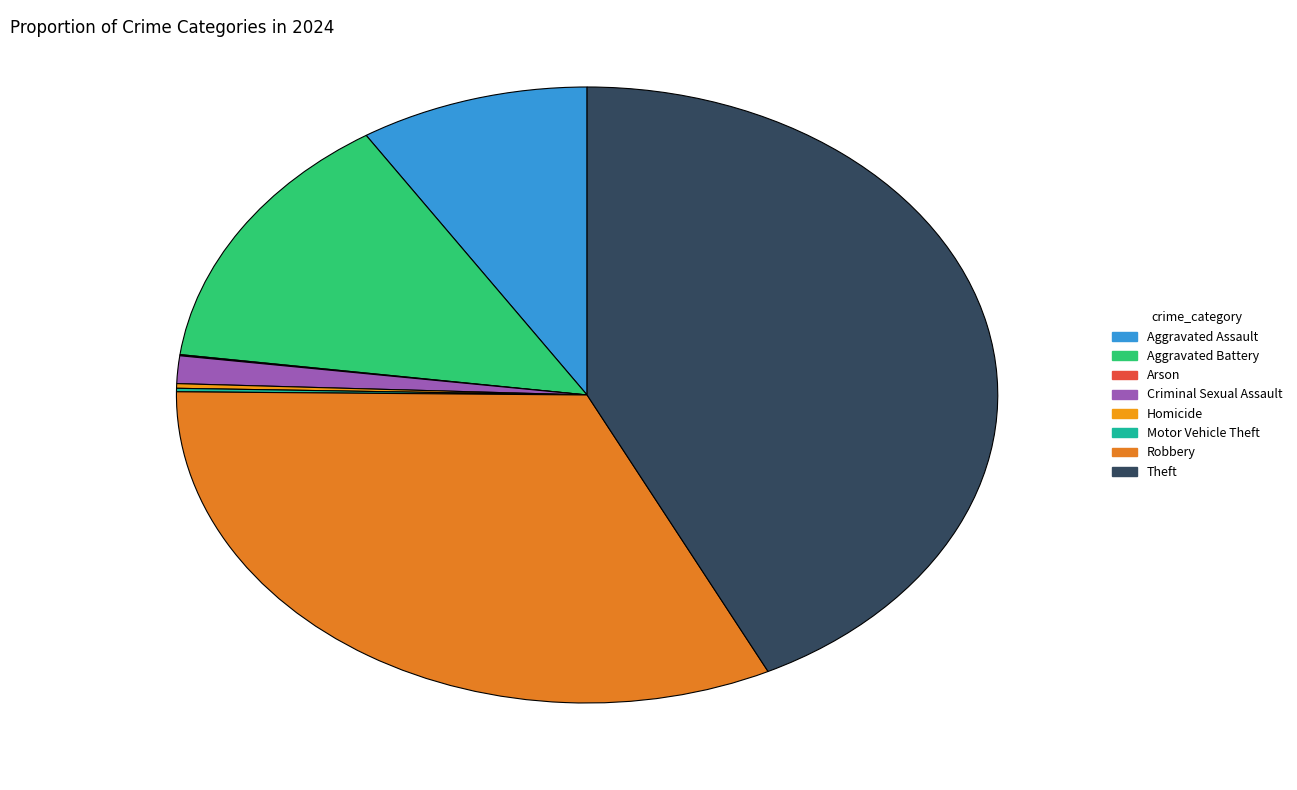

To the nearest percent, what is the difference between the Aggravated Assault and Homicide slice percentages?

9%